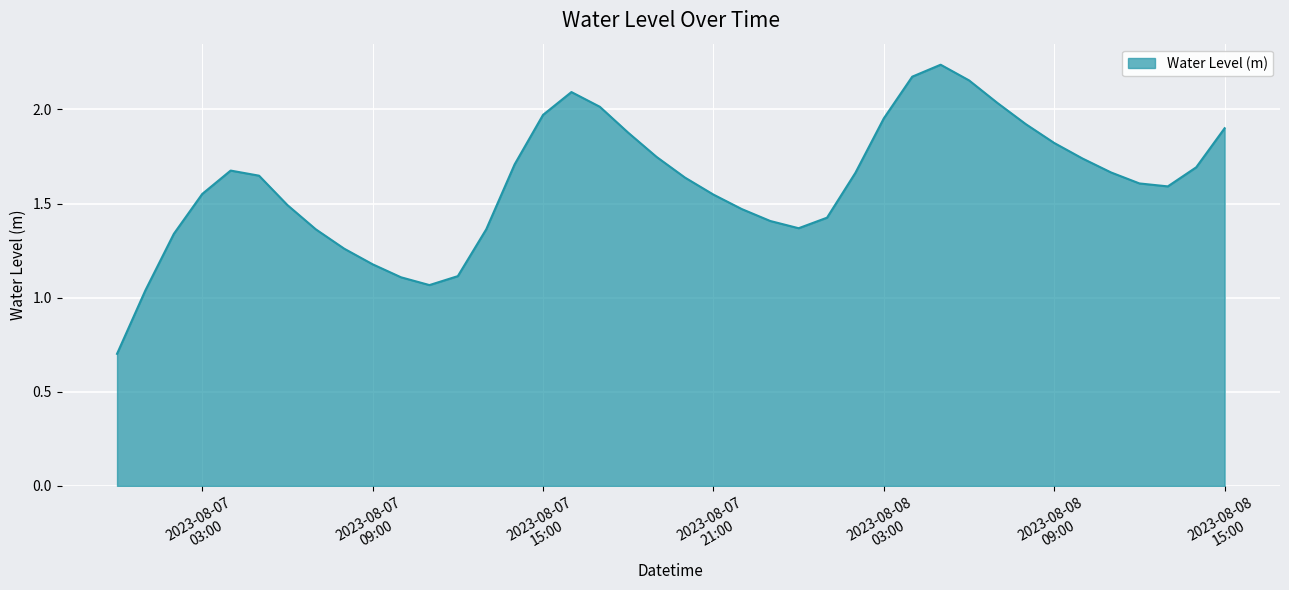

List the labels in order of value, smallest first.

2023-08-07 00:00:00, 2023-08-07 01:00:00, 2023-08-07 11:00:00, 2023-08-07 10:00:00, 2023-08-07 12:00:00, 2023-08-07 09:00:00, 2023-08-07 08:00:00, 2023-08-07 02:00:00, 2023-08-07 07:00:00, 2023-08-07 13:00:00, 2023-08-08 00:00:00, 2023-08-07 23:00:00, 2023-08-08 01:00:00, 2023-08-07 22:00:00, 2023-08-07 06:00:00, 2023-08-07 21:00:00, 2023-08-07 03:00:00, 2023-08-08 13:00:00, 2023-08-08 12:00:00, 2023-08-07 20:00:00, 2023-08-07 05:00:00, 2023-08-08 02:00:00, 2023-08-08 11:00:00, 2023-08-07 04:00:00, 2023-08-08 14:00:00, 2023-08-07 14:00:00, 2023-08-08 10:00:00, 2023-08-07 19:00:00, 2023-08-08 09:00:00, 2023-08-07 18:00:00, 2023-08-08 15:00:00, 2023-08-08 08:00:00, 2023-08-08 03:00:00, 2023-08-07 15:00:00, 2023-08-07 17:00:00, 2023-08-08 07:00:00, 2023-08-07 16:00:00, 2023-08-08 06:00:00, 2023-08-08 04:00:00, 2023-08-08 05:00:00